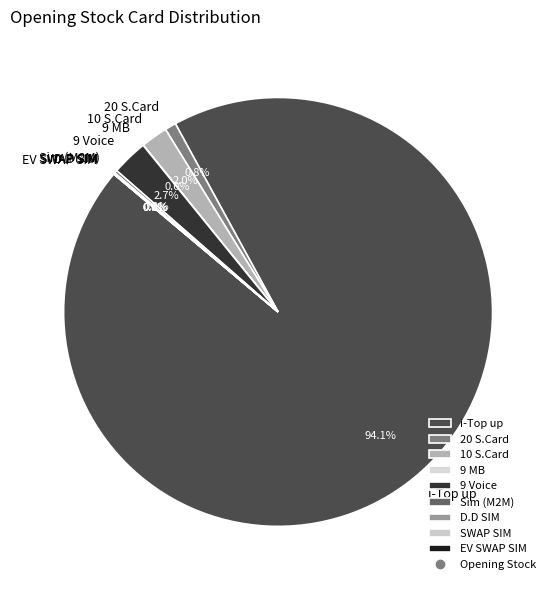

What is the largest slice in the pie chart?

i-Top up